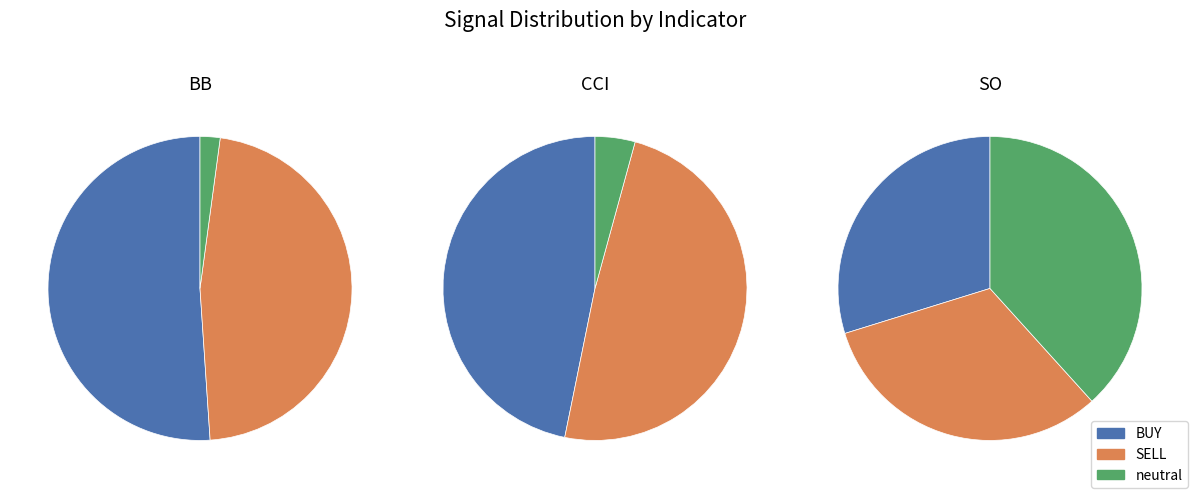

Is it true that  is 1% of the pie?

False